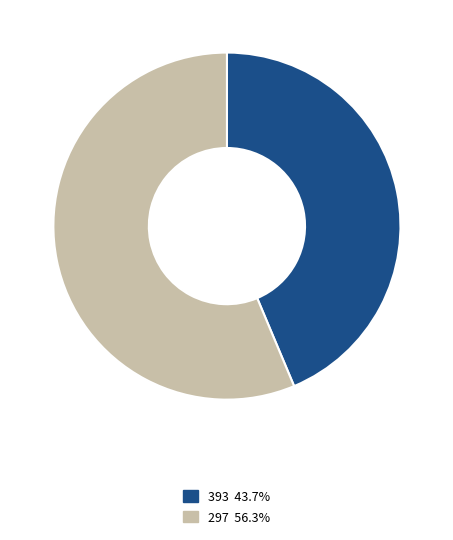

What is the smallest slice in the pie chart?

393